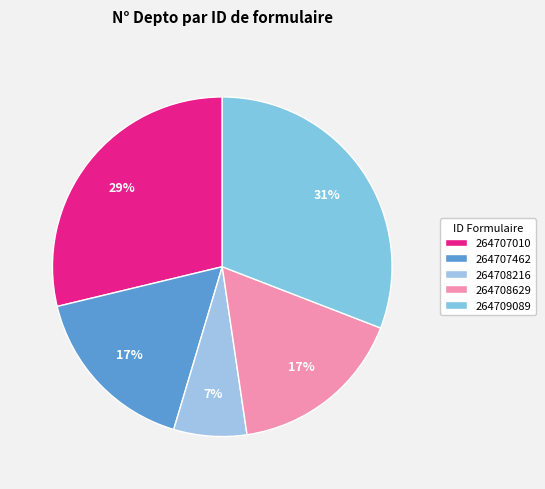

Between 264709089 and 264707462, which is larger?

264709089